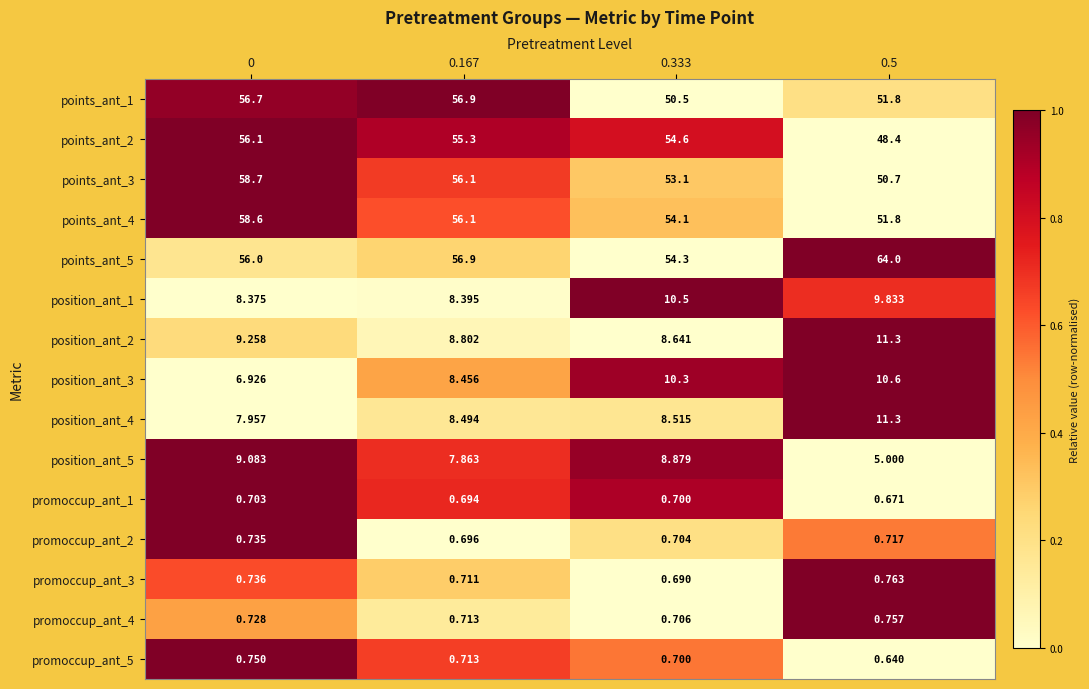

At how many categories does at least one series exceed 0?

4